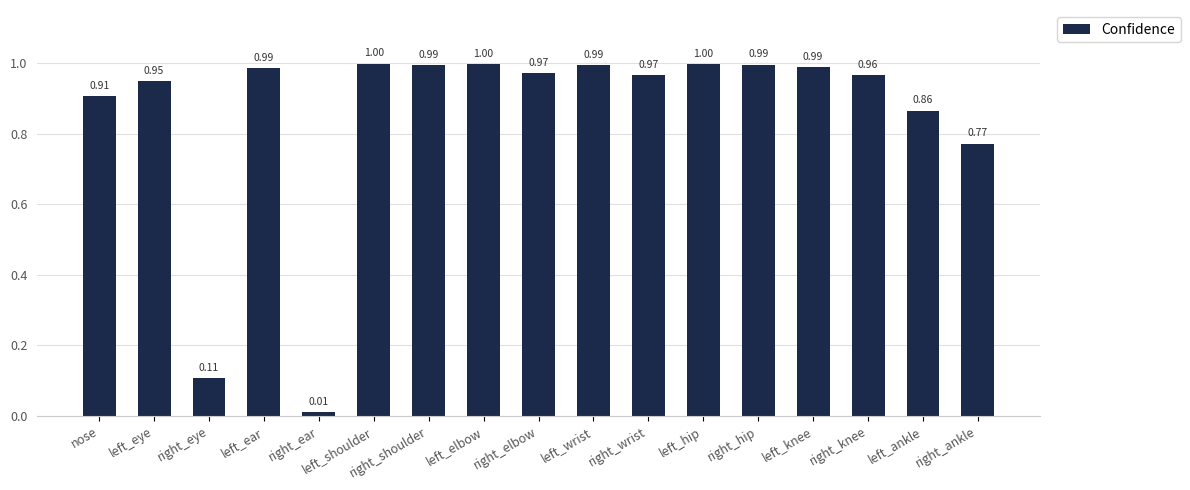

Which has a higher value, right_elbow or left_ankle?

right_elbow